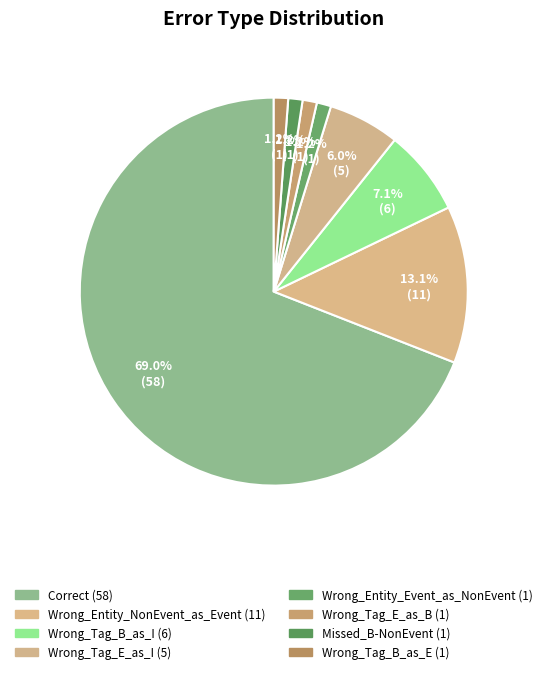

How many slices are in this pie chart?

8